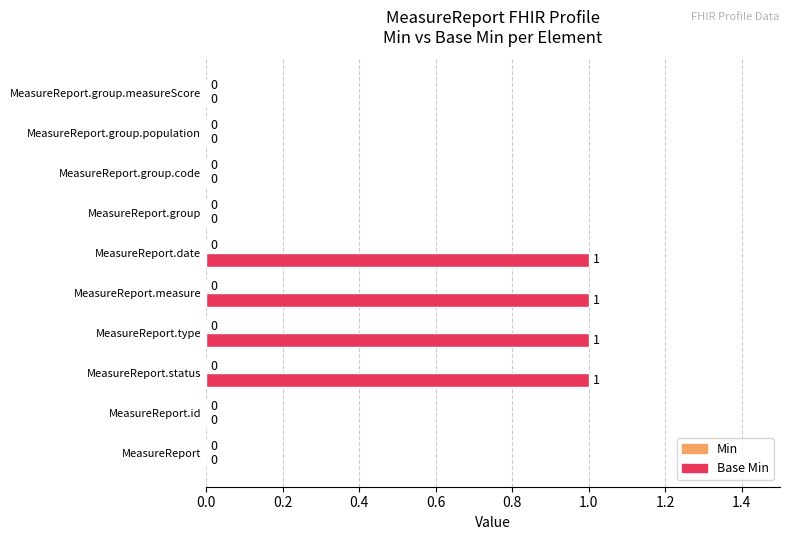

Which has a higher value, MeasureReport.type or MeasureReport.group.code?

MeasureReport.type